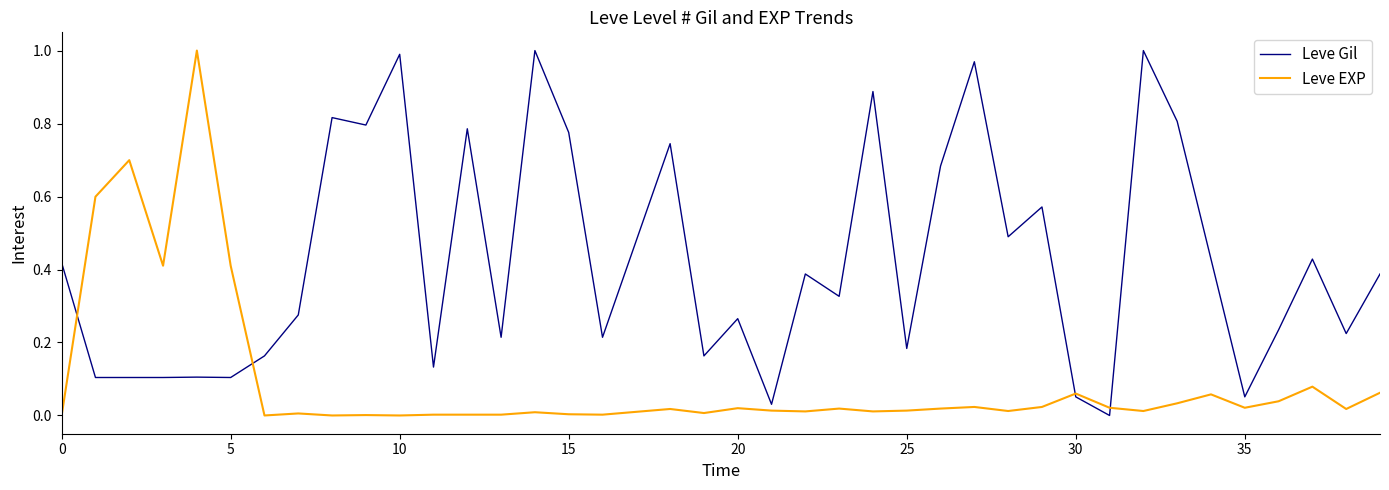

Does the chart have visible grid lines?

No